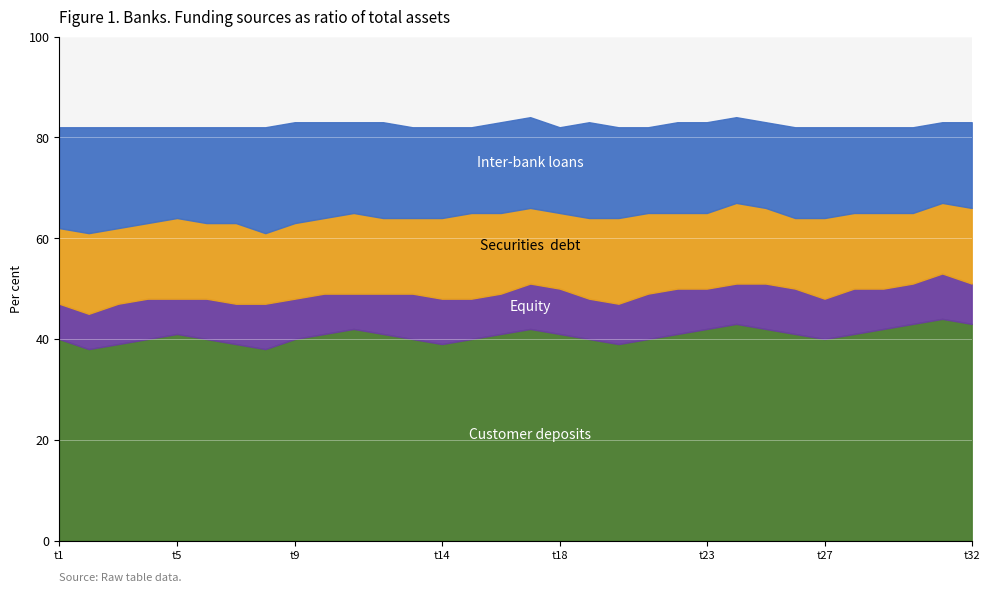

What is the total value across all series at 28?

82